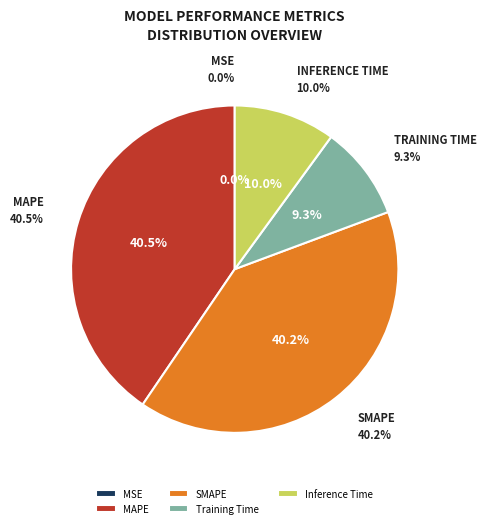

To the nearest percent, what portion does Training Time represent?

9%